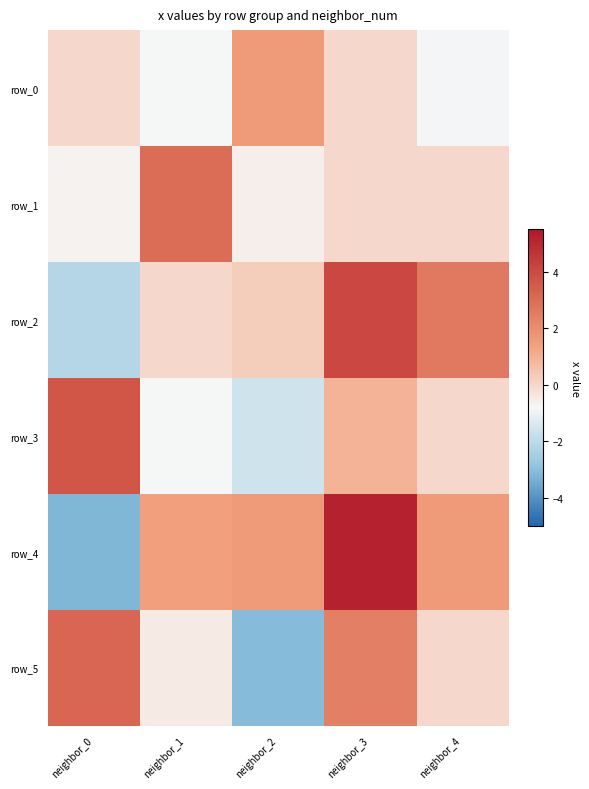

At which label does row_5 first exceed 0?

neighbor_0